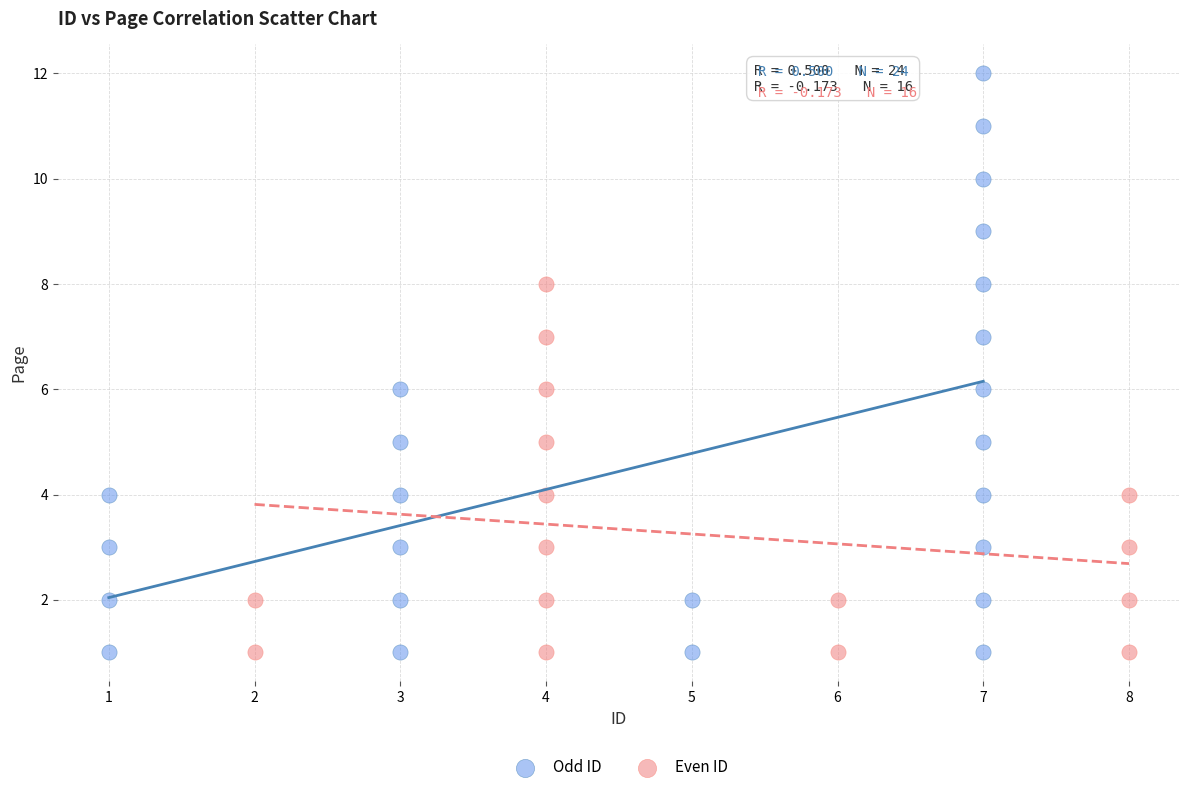

Which series has the largest Y range (max minus min)?

Odd ID